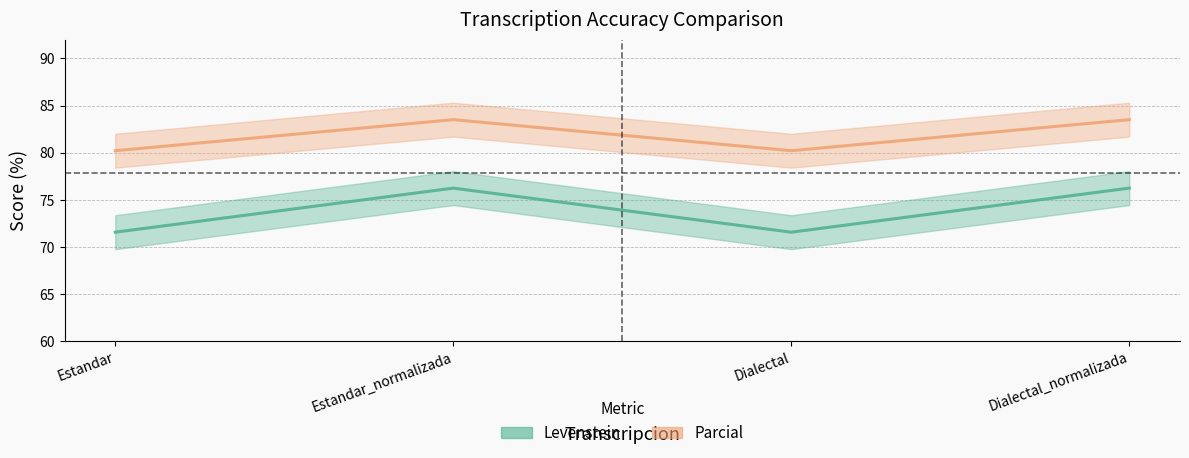

How many data points in Levenstein are less than 76?

2